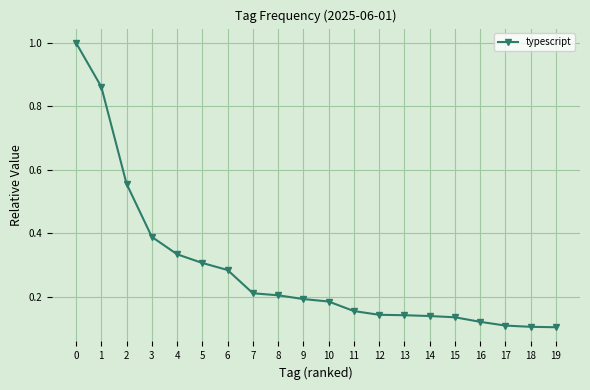

What is the maximum value shown in the chart?

1.0